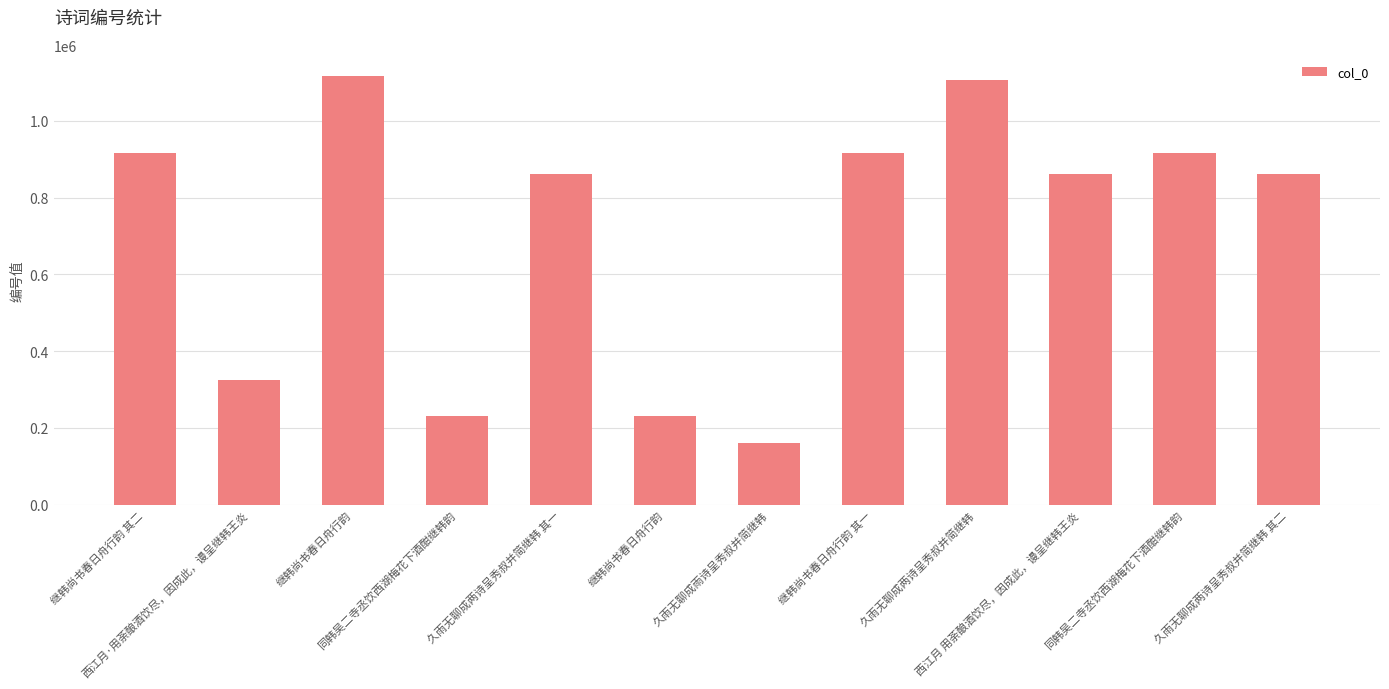

Count the number of data series in this chart.

1